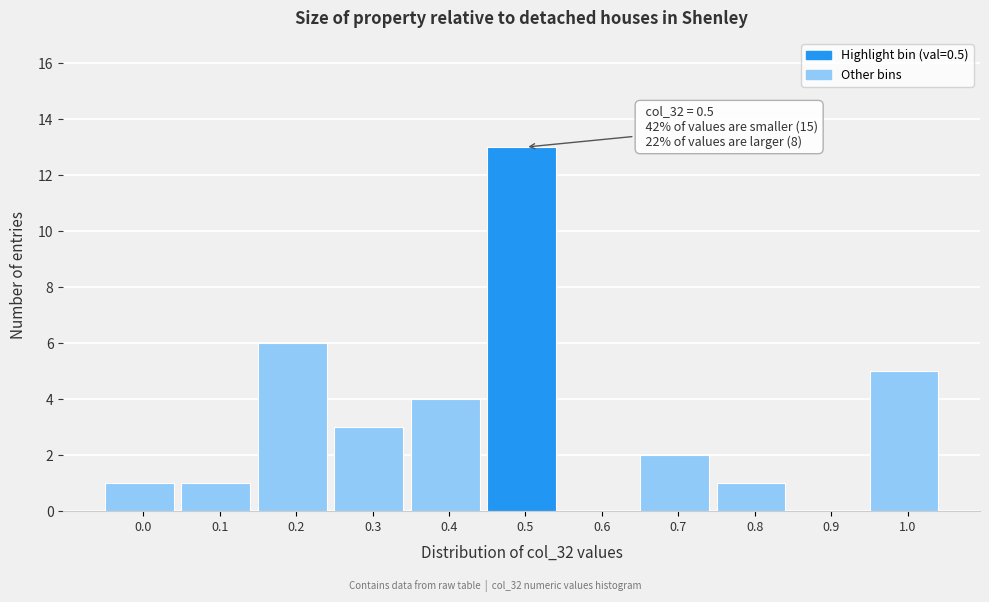

Reading right to left, list all the values displayed in this chart.

1.0=5	0.9=0	0.8=1	0.7=2	0.6=0	0.5=13	0.4=4	0.3=3	0.2=6	0.1=1	0.0=1